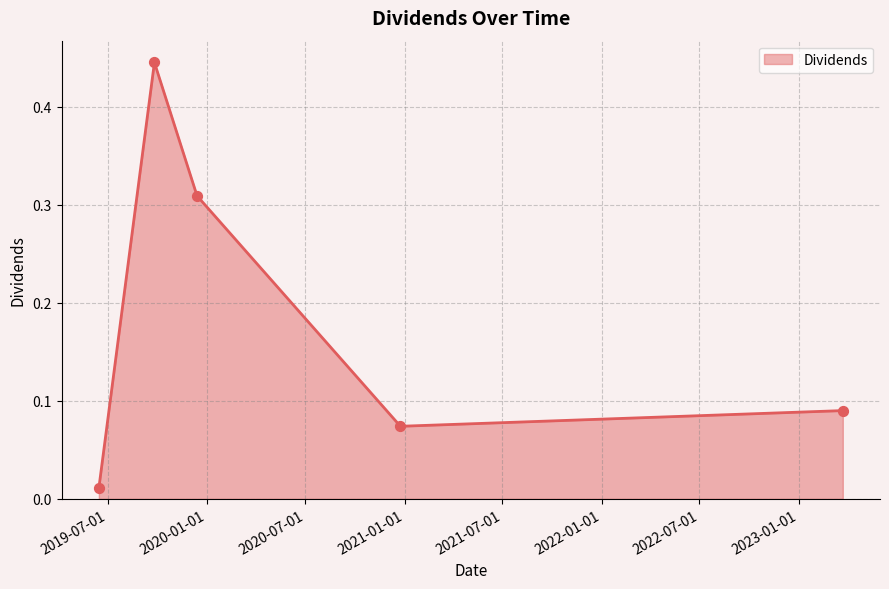

True or false: there are more than 0 points higher than both neighbors.

True